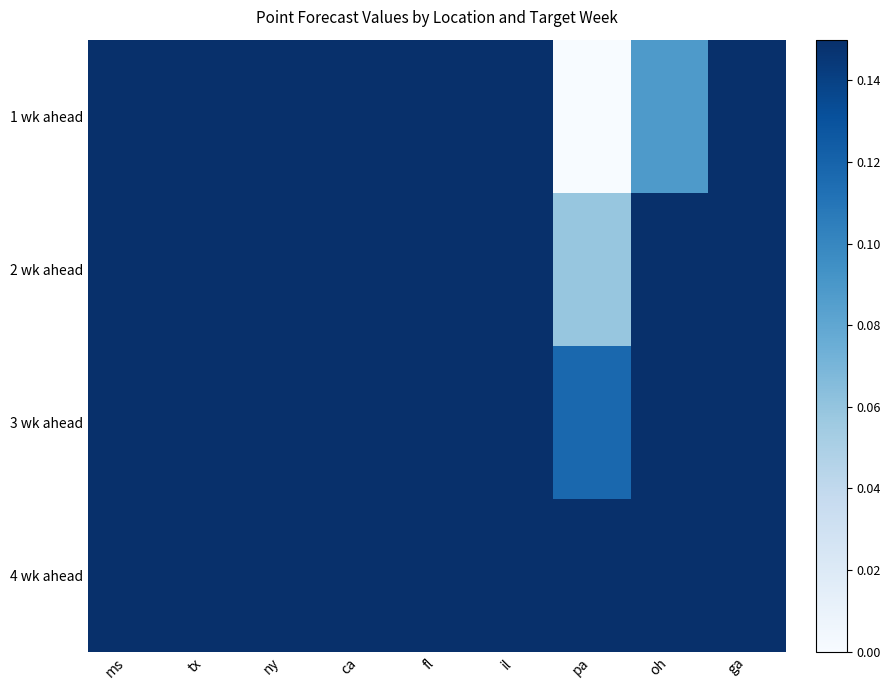

Reading left to right, transcribe all the data shown in this chart.

1 wk ahead: ms=0.6	tx=0.4	ny=0.3	ca=1.0	fl=0.6	il=0.2	pa=0.0	oh=0.1	ga=0.5
2 wk ahead: ms=0.6	tx=0.5	ny=0.4	ca=0.9	fl=0.6	il=0.3	pa=0.1	oh=0.2	ga=0.6
3 wk ahead: ms=0.5	tx=0.6	ny=0.4	ca=0.8	fl=0.7	il=0.4	pa=0.1	oh=0.3	ga=0.6
4 wk ahead: ms=0.4	tx=0.6	ny=0.5	ca=0.7	fl=0.8	il=0.4	pa=0.2	oh=0.4	ga=0.7